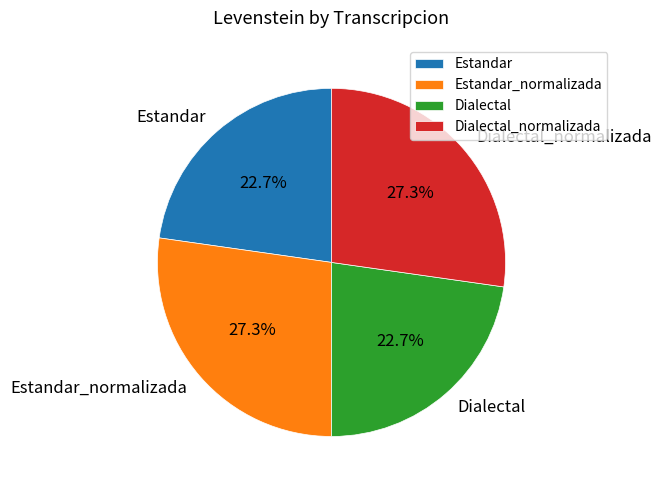

What percentage is the Estandar slice, to the nearest percent?

23%